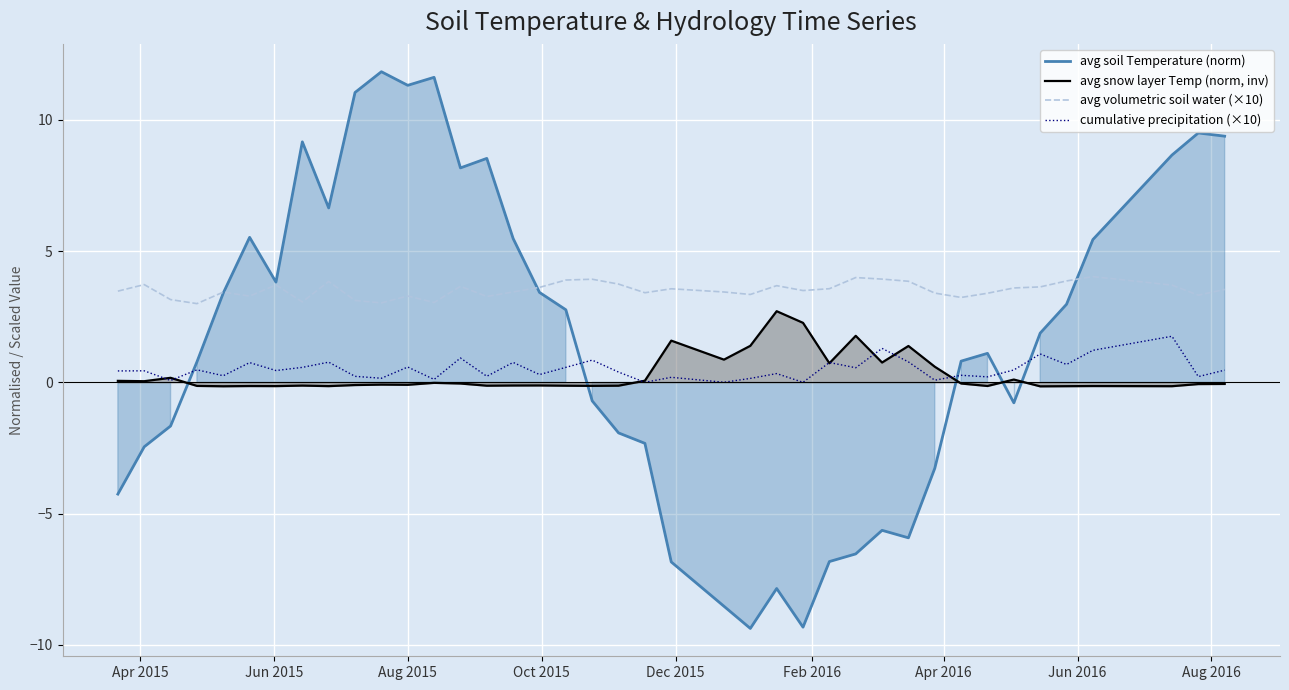

What is the highest value of the avg soil Temperature (norm) series?

11.8